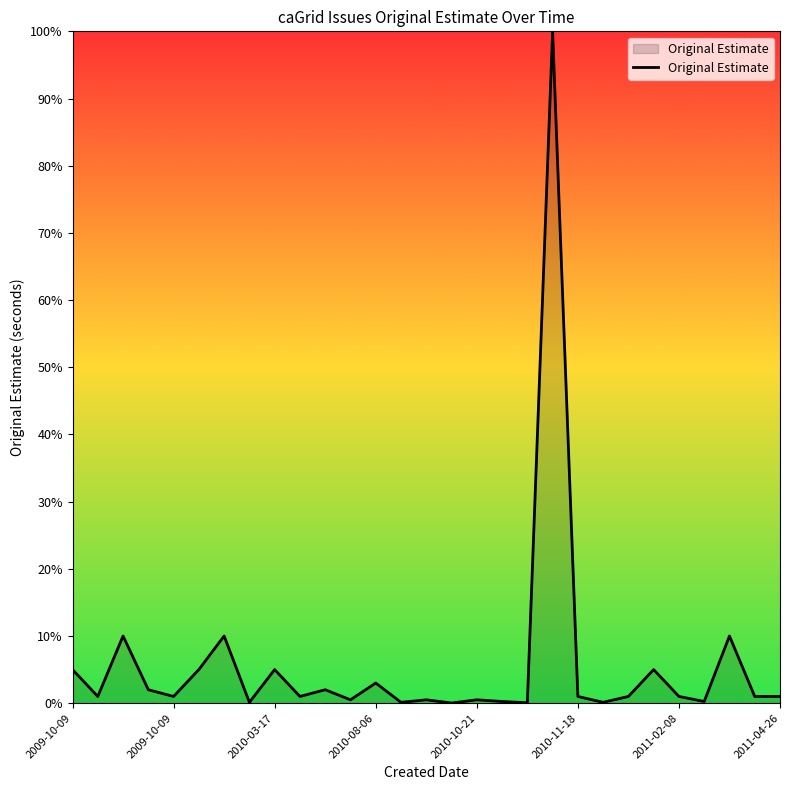

What is the difference between the maximum and minimum values?

100.0